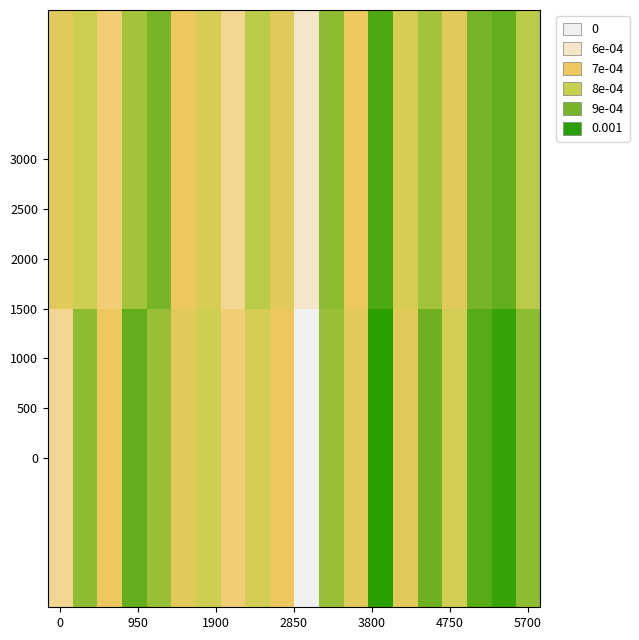

How many data points does each series have?

20